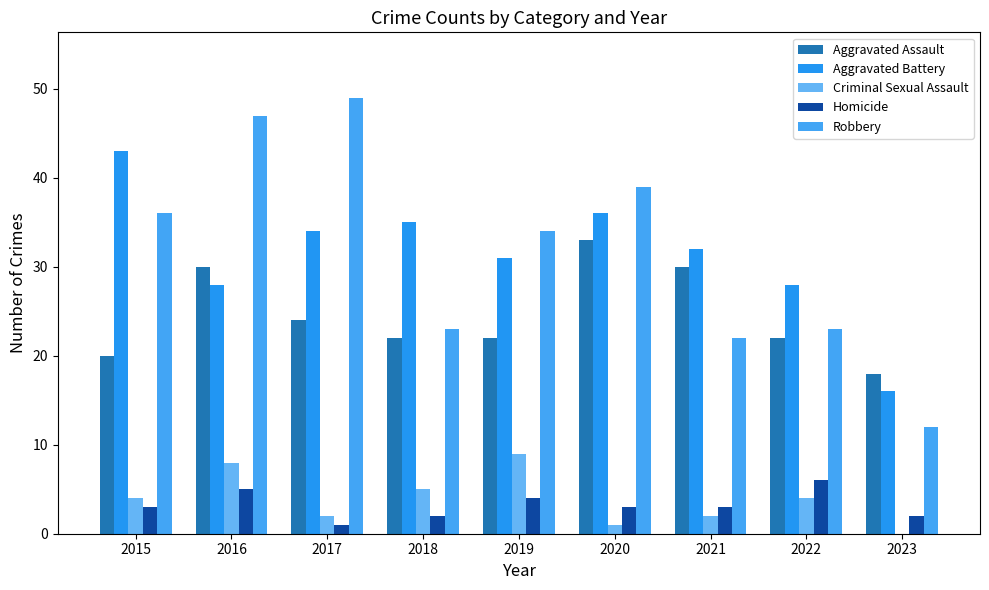

The value of Aggravated Assault at 2022 is 22. True or false?

True